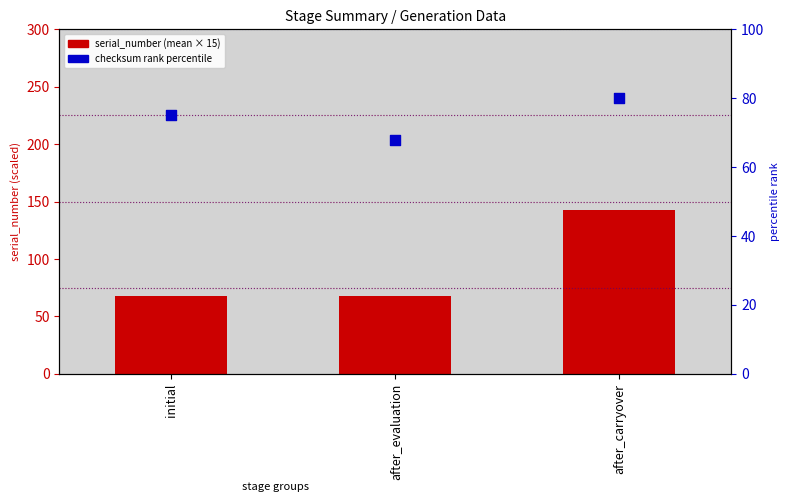

Which series has the largest total across all categories?

serial_number (mean × 15)